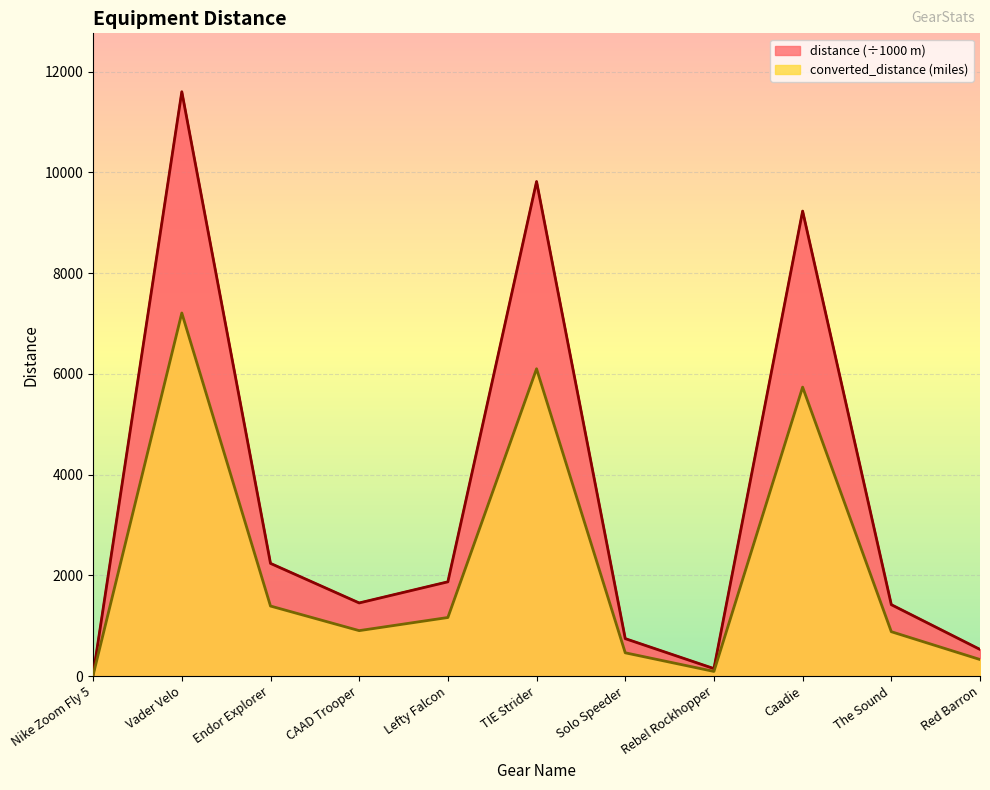

Reading left to right, transcribe all the data shown in this chart.

distance: Nike Zoom Fly 5=29.4	Vader Velo=11601.5	Endor Explorer=2237.1	CAAD Trooper=1451.4	Lefty Falcon=1871.0	TIE Strider=9818.7	Solo Speeder=743.0	Rebel Rockhopper=148.1	Caadie=9232.1	The Sound=1417.3	Red Barron=528.4
converted_distance: Nike Zoom Fly 5=18.2	Vader Velo=7208.8	Endor Explorer=1390.1	CAAD Trooper=901.9	Lefty Falcon=1162.6	TIE Strider=6101.0	Solo Speeder=461.7	Rebel Rockhopper=92.0	Caadie=5736.6	The Sound=880.7	Red Barron=328.4